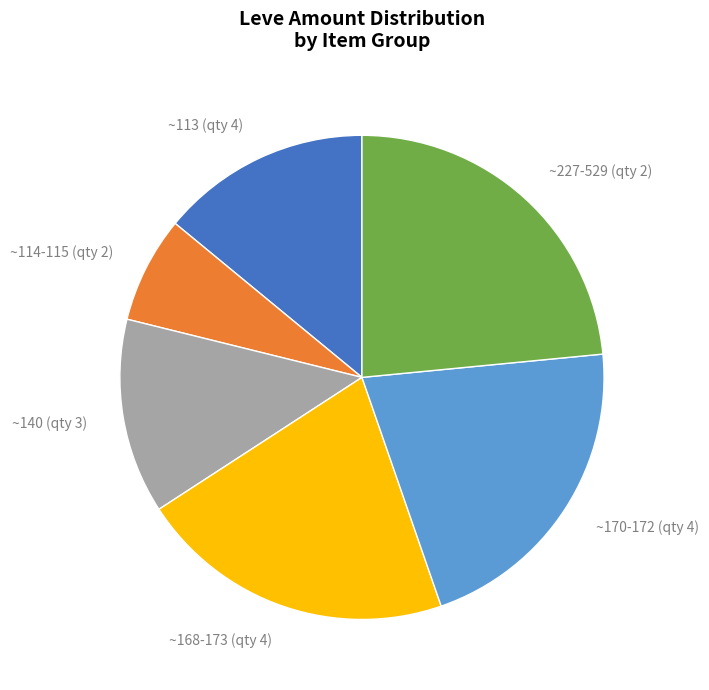

What is the smallest slice in the pie chart?

~114-115 (qty 2)